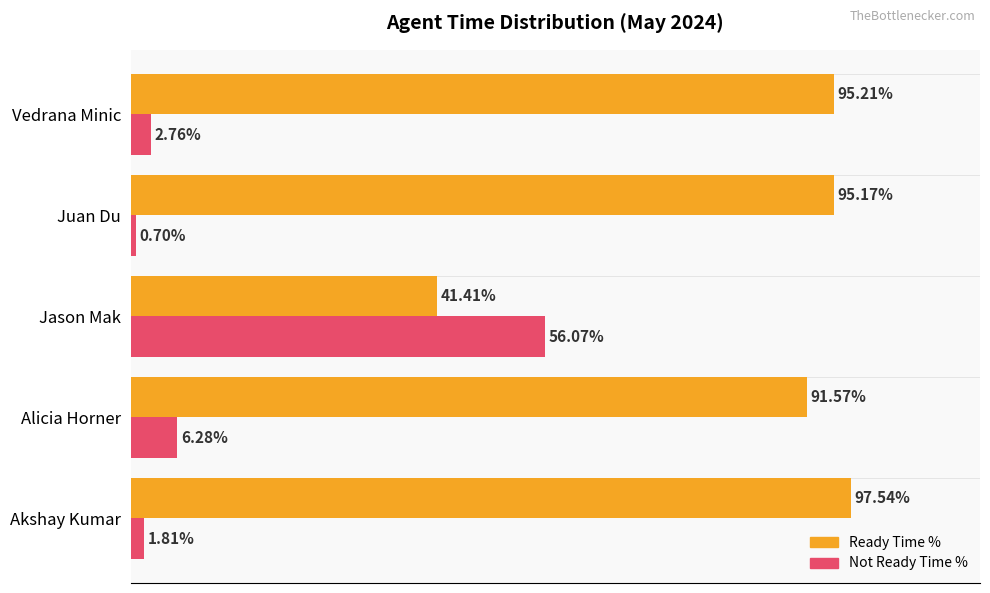

Which series has the largest range (max minus min)?

Ready Time %